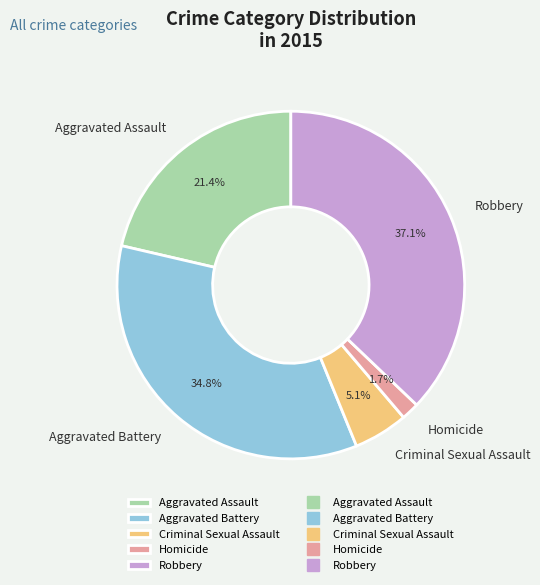

How many slices are in this pie chart?

5